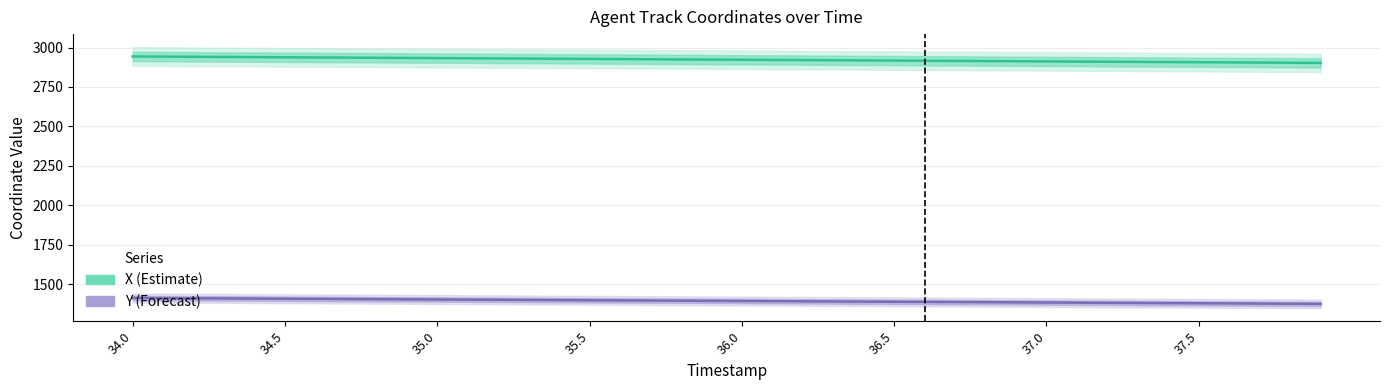

What is the value of the X (Estimate) point at the 29th from the left?

2914.0